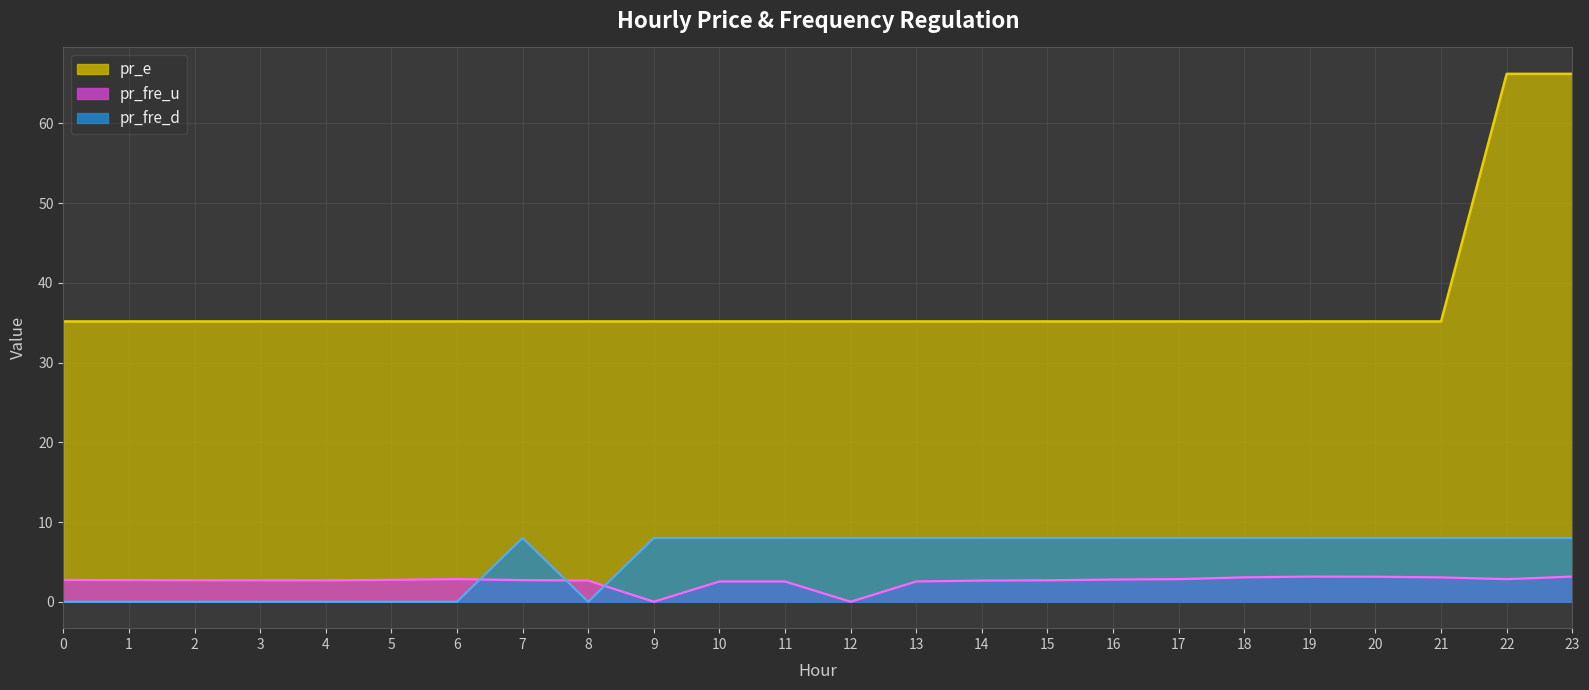

What is the total value across all series at 0?

37.9